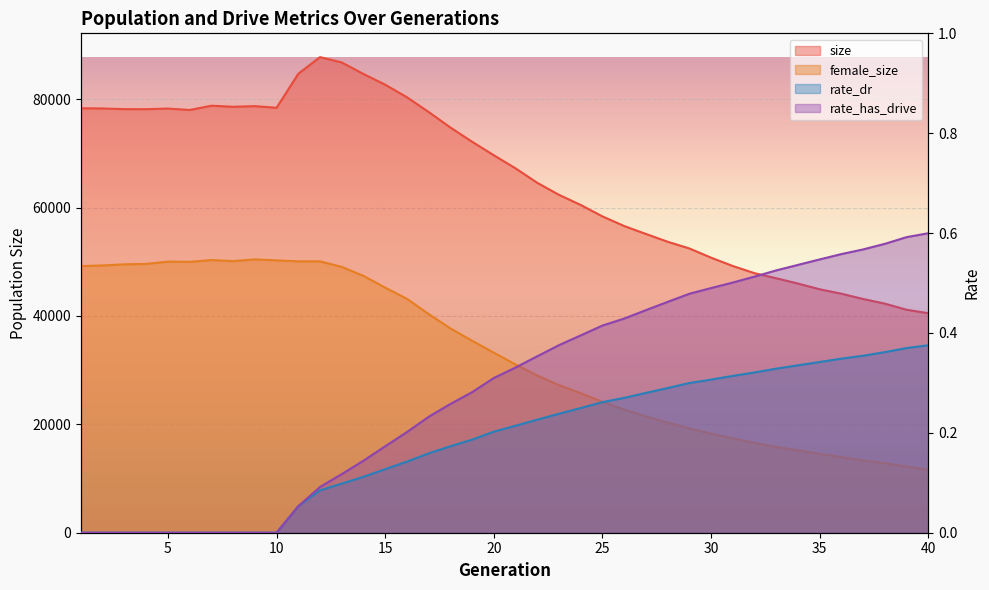

What is the value of the rate_dr point at the 11th from the left?

0.1